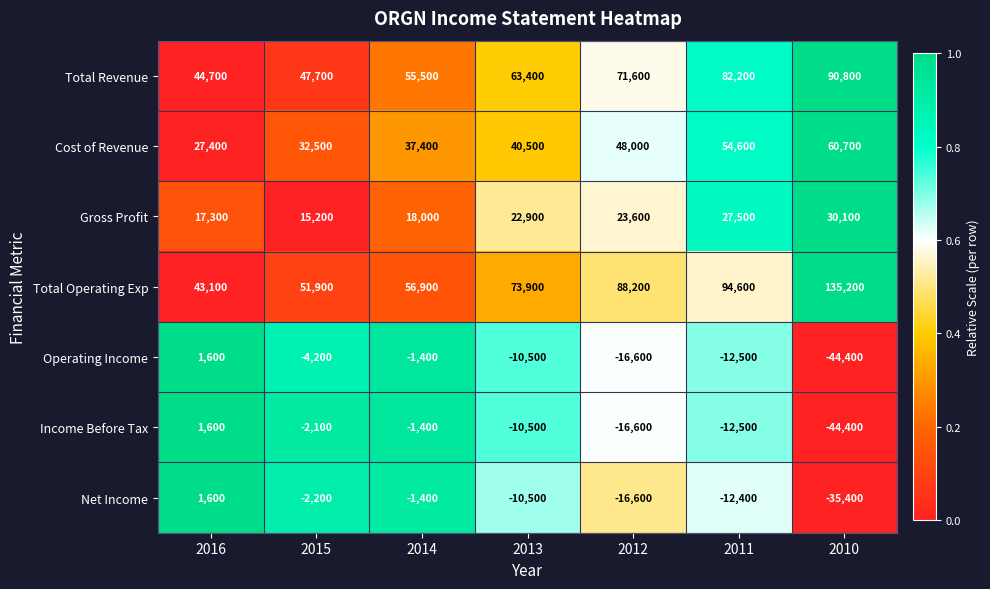

Rank the categories by Total Revenue value from highest to lowest.

2010, 2011, 2012, 2013, 2014, 2015, 2016